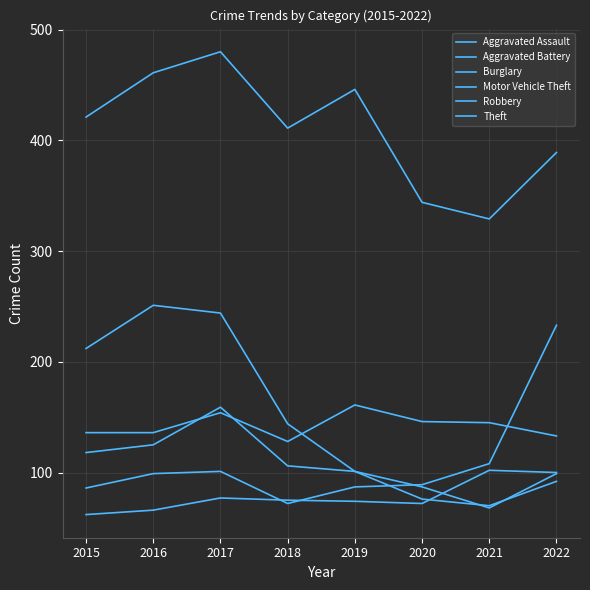

True or false: Aggravated Assault has a value of 66 at 2016.

True